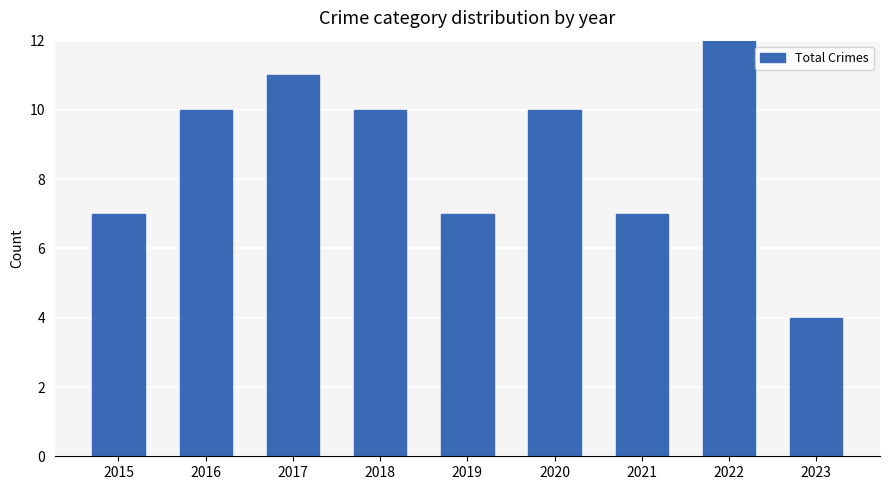

True or false: the data shows 14 at 2016.

False